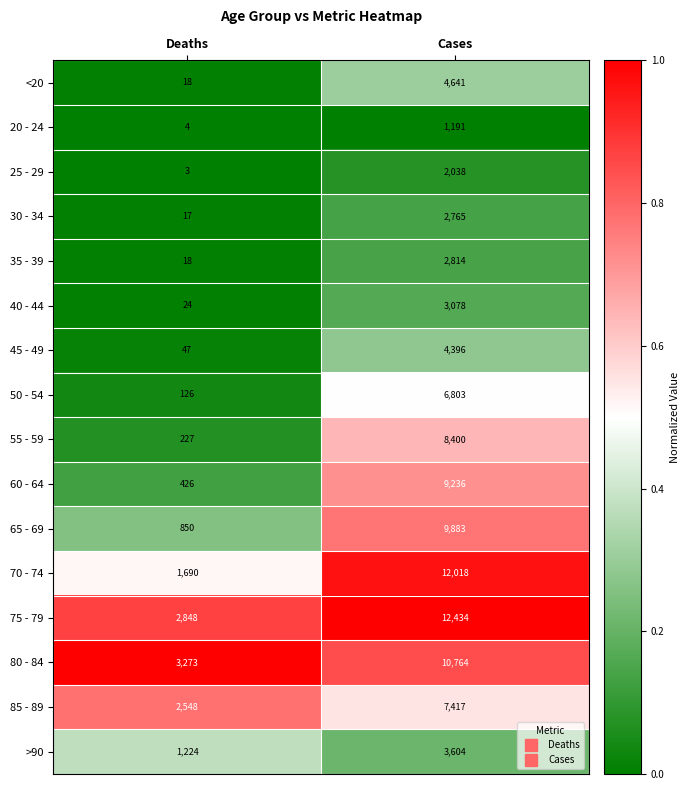

Where is <20 nearest to the value 2329?

Deaths